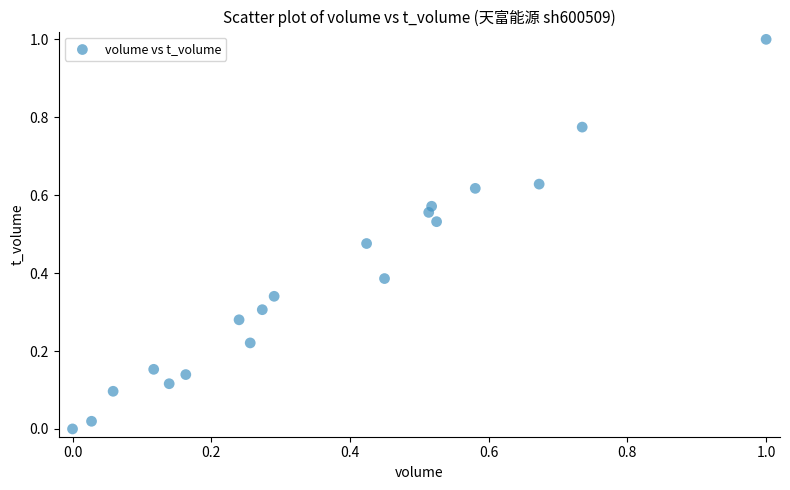

What is the range of X values (max minus min)?

1.0